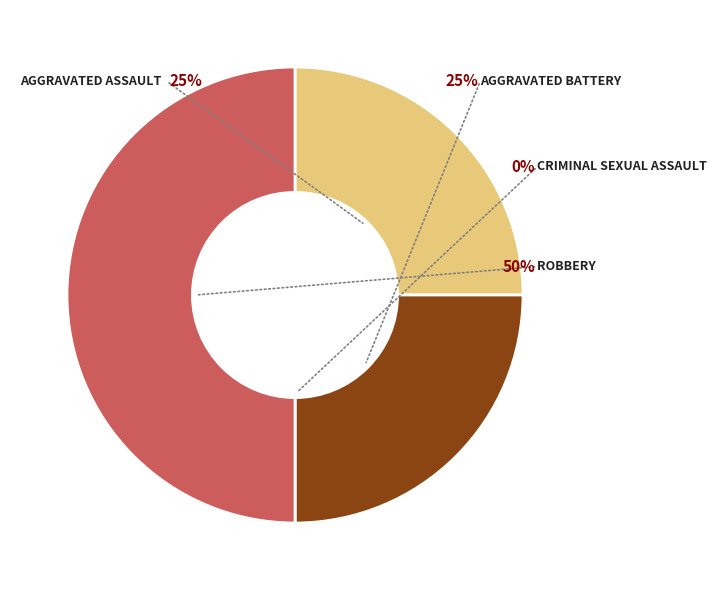

To the nearest percent, what is the average slice percentage?

25%